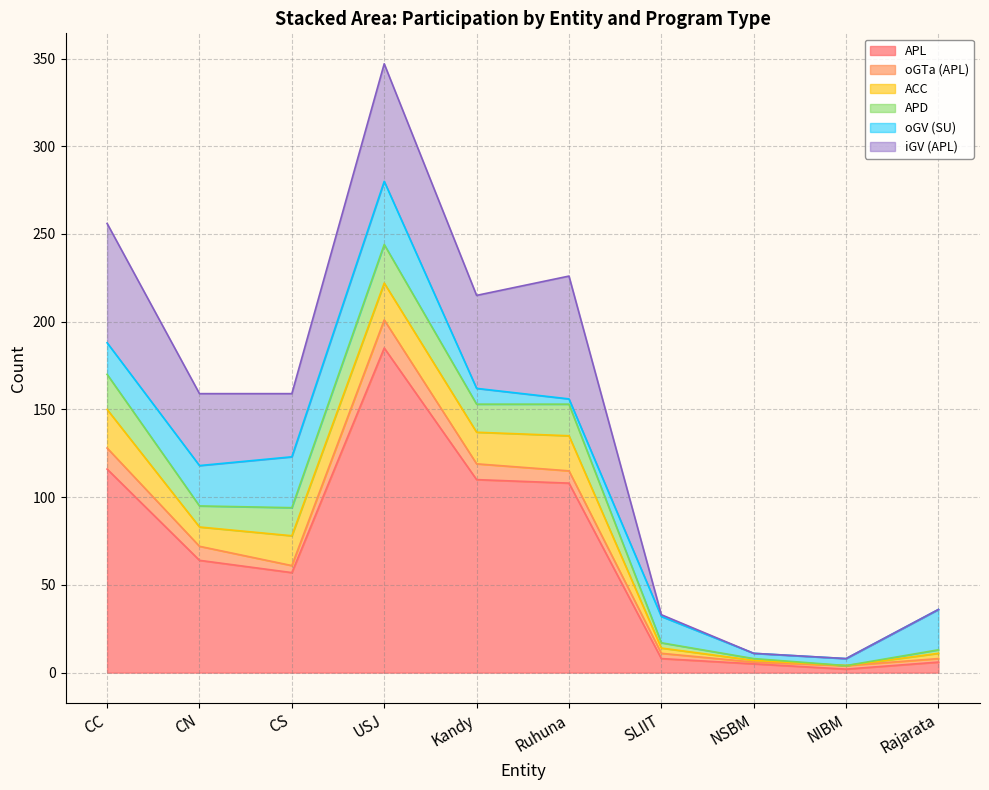

How many data points in ACC are less than 17?

5